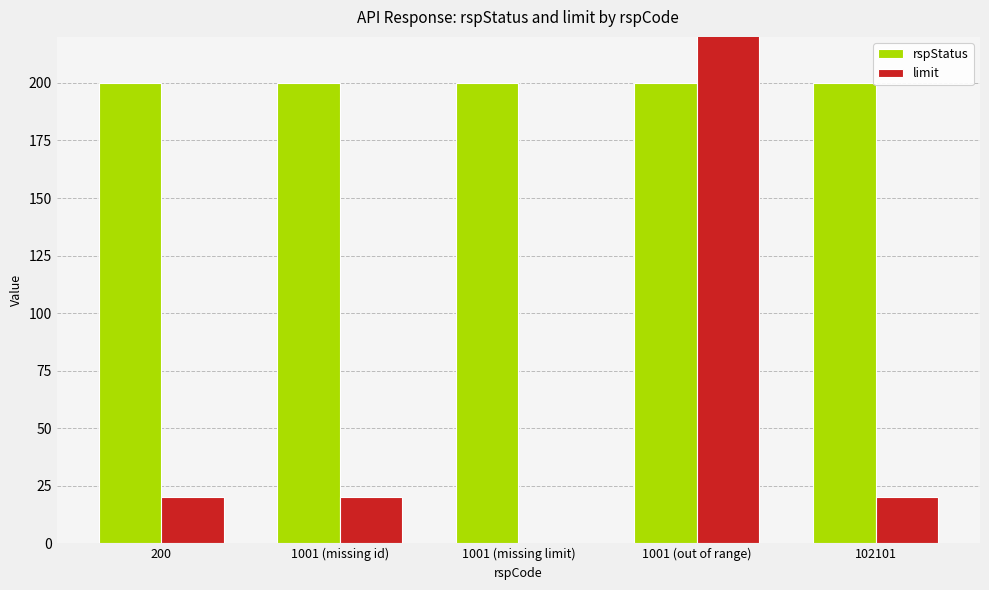

Which category has the lowest value across all series?

1001 (missing limit)